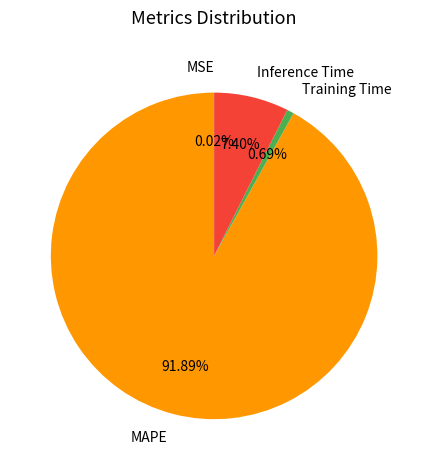

Does any single category account for the majority?

Yes